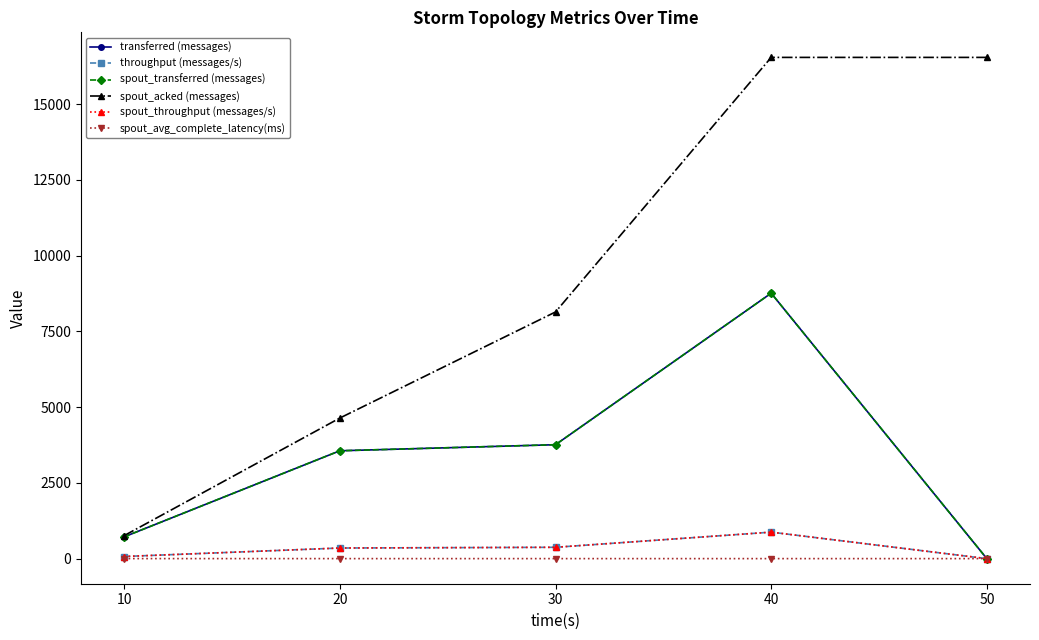

Does the chart have visible grid lines?

No